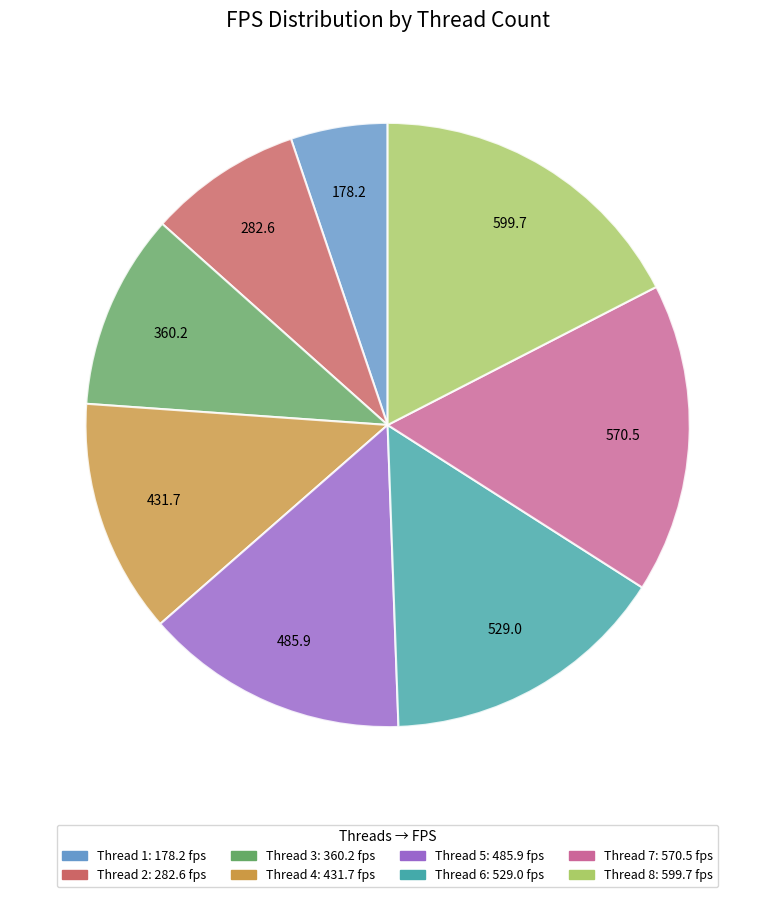

Does any single category account for the majority?

No